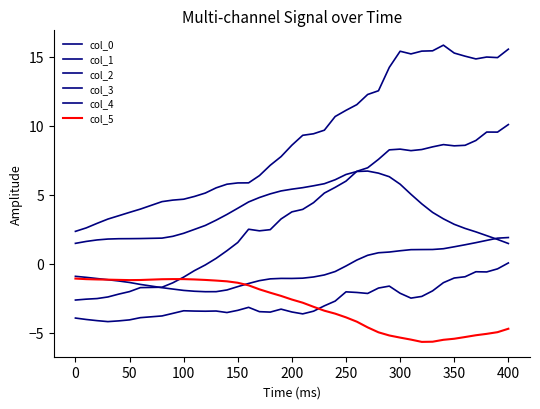

How many lines are shown in the chart?

6